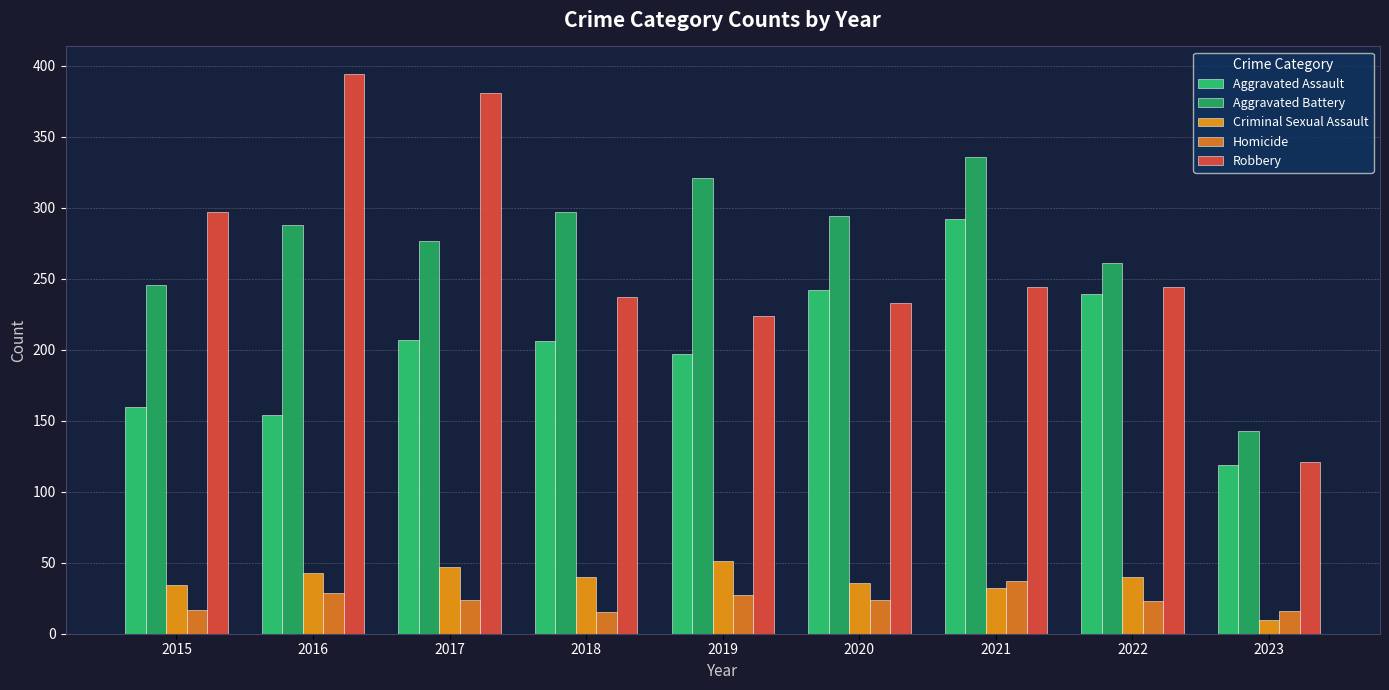

What are all the series names shown in the legend?

Aggravated Assault, Aggravated Battery, Criminal Sexual Assault, Homicide, Robbery